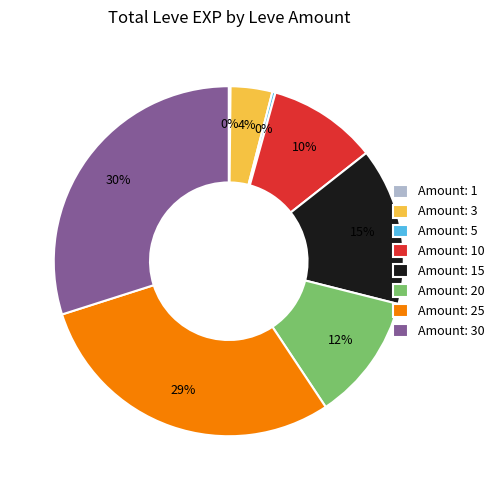

Between Amount: 5 and Amount: 3, which is larger?

Amount: 3